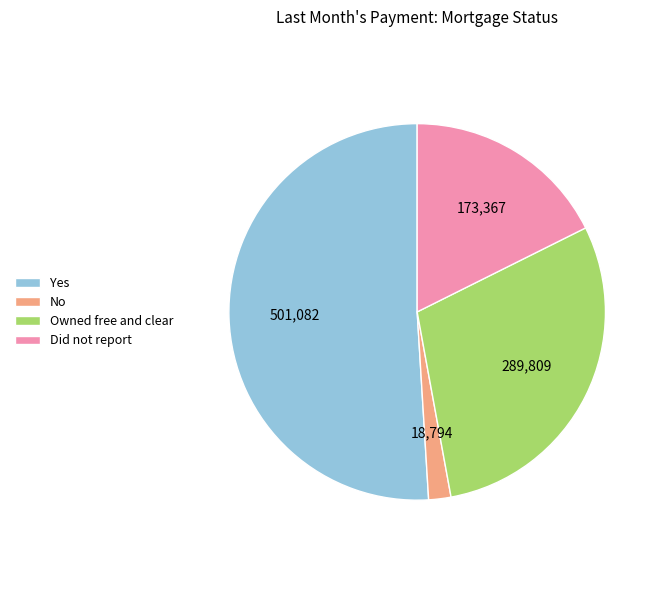

What is the ratio of the value at Did not report to the value at No?

9.2